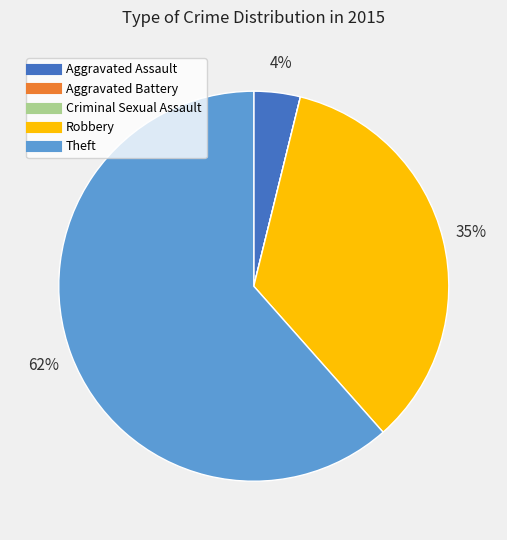

Which slice represents more than half of the pie?

Theft